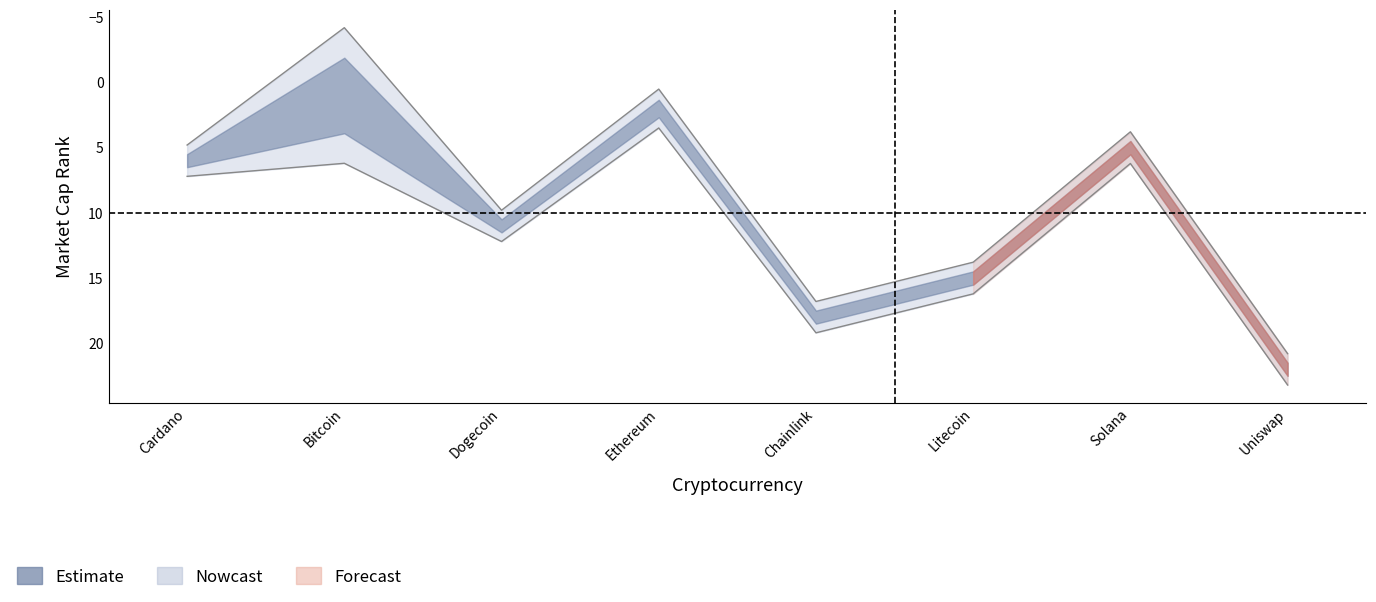

True or false: the data shows 32.4 at Uniswap.

False